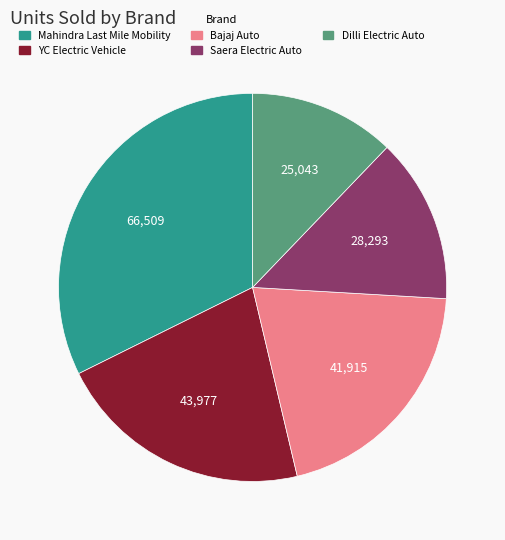

Is the sum of Bajaj Auto and YC Electric Vehicle greater than half?

No